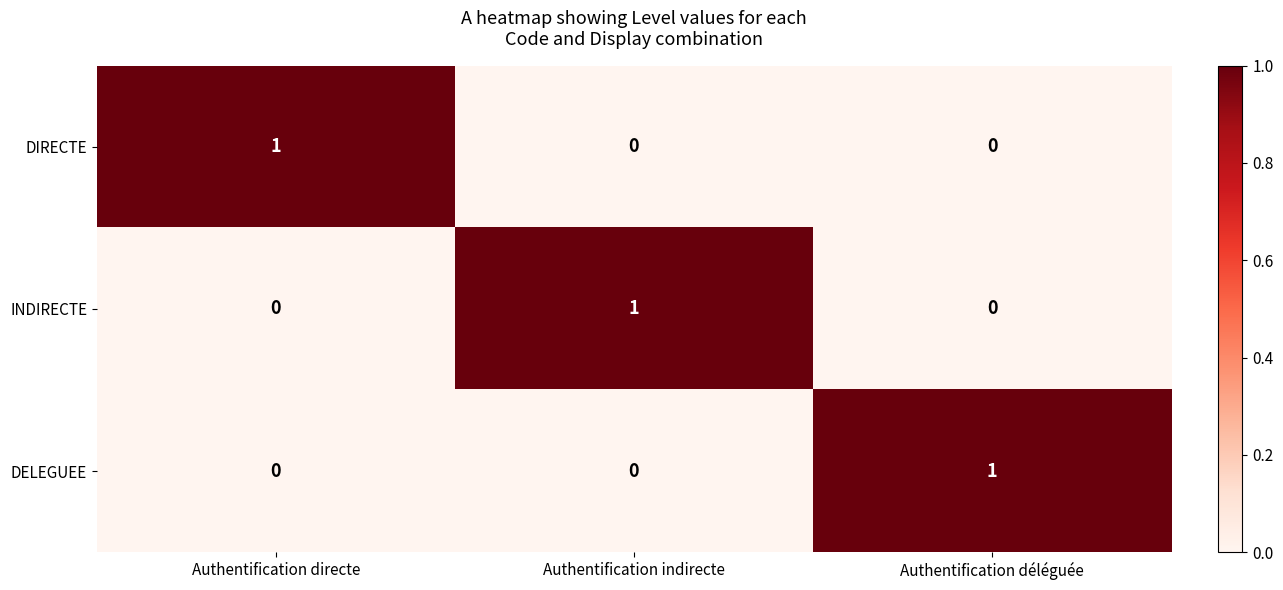

The value of DELEGUEE at Authentification directe is 0. True or false?

True